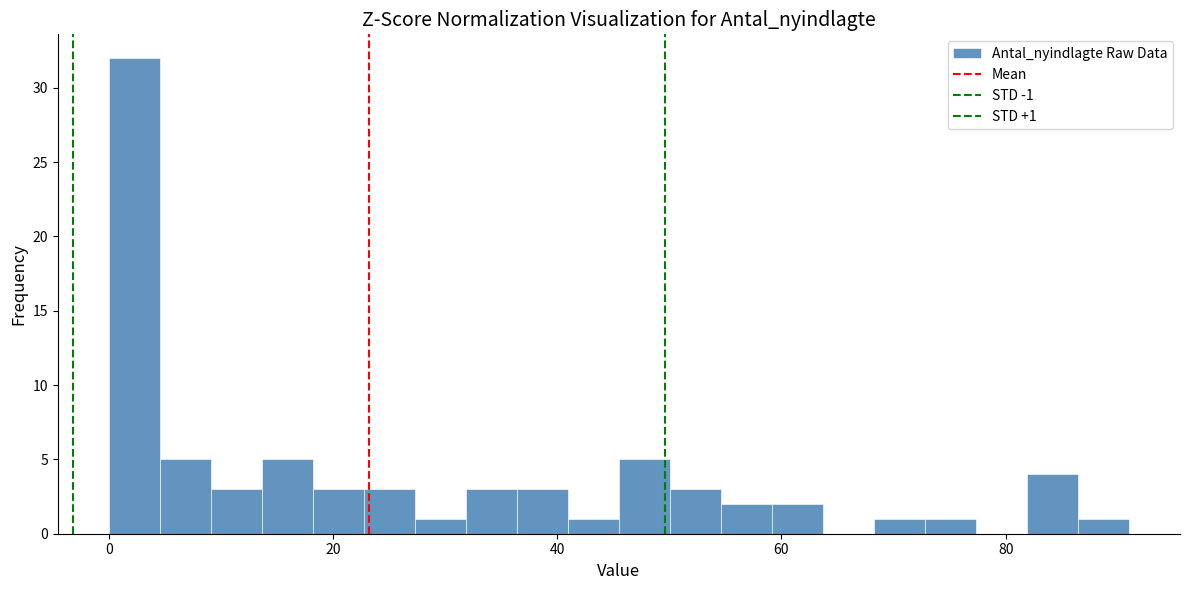

Read against the x-axis, roughly where is the centre of the tallest bar?

2